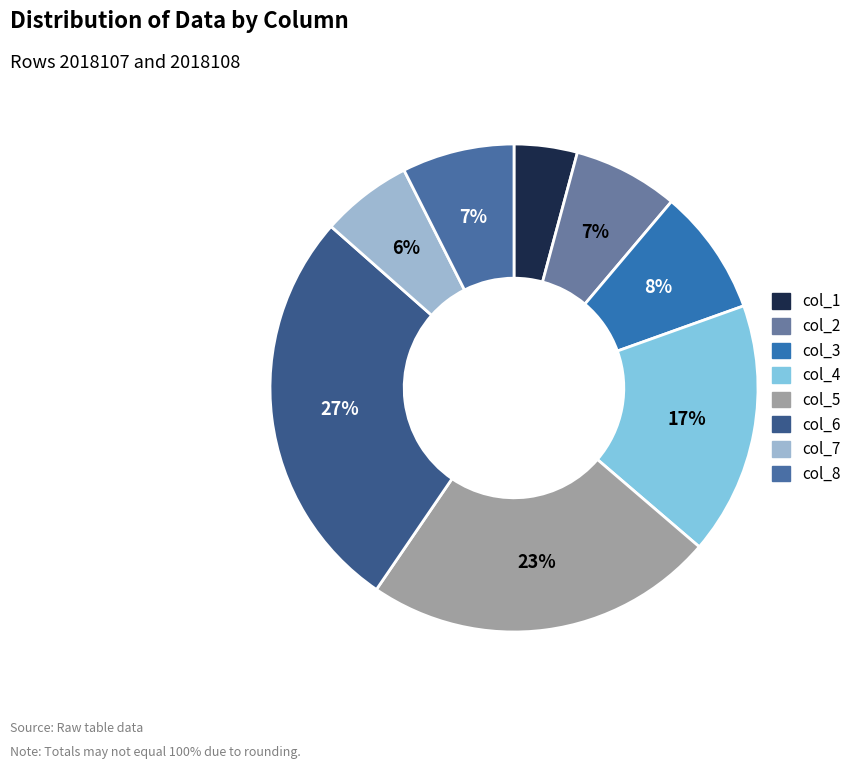

What is the largest slice in the pie chart?

col_6